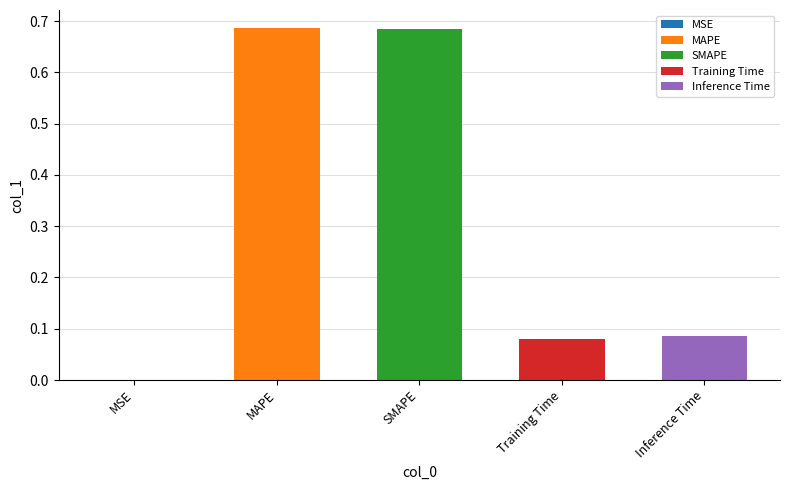

What is the label of the 5th bar from the right?

MSE